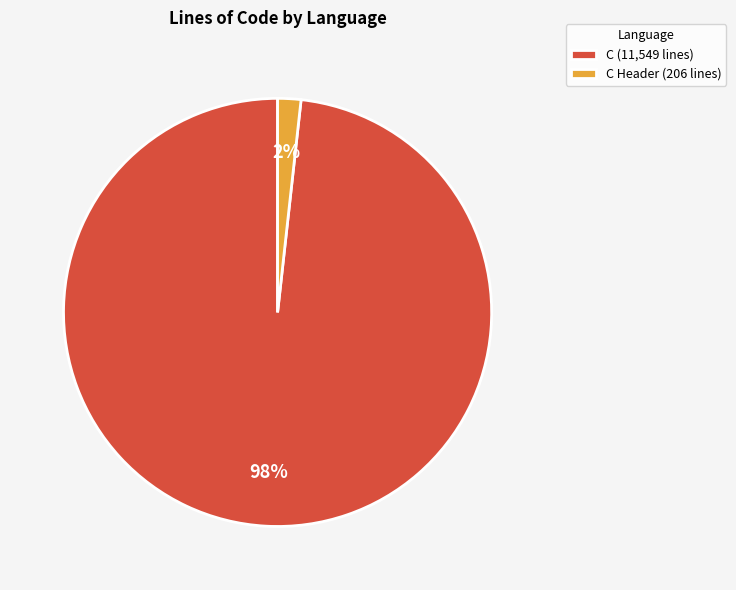

To the nearest percent, what is the difference between the largest and smallest slice percentages?

96%